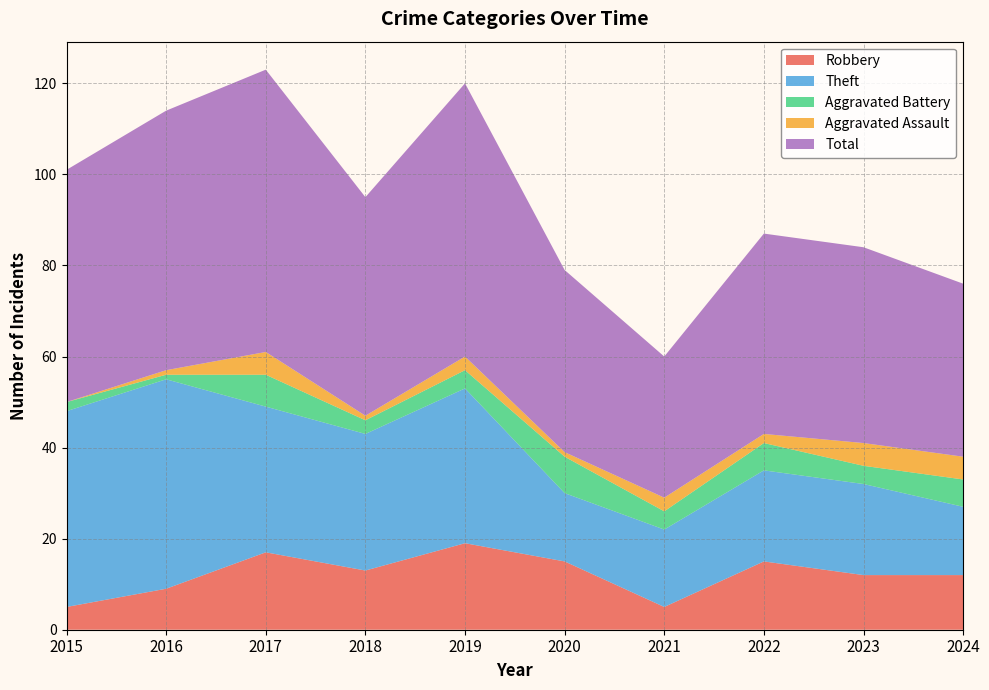

Reading left to right, what are all the values shown in this chart?

Robbery: 2015=5	2016=9	2017=17	2018=13	2019=19	2020=15	2021=5	2022=15	2023=12	2024=12
Theft: 2015=43	2016=46	2017=32	2018=30	2019=34	2020=15	2021=17	2022=20	2023=20	2024=15
Aggravated Battery: 2015=2	2016=1	2017=7	2018=3	2019=4	2020=8	2021=4	2022=6	2023=4	2024=6
Aggravated Assault: 2015=0	2016=1	2017=5	2018=1	2019=3	2020=1	2021=3	2022=2	2023=5	2024=5
Total: 2015=51	2016=57	2017=62	2018=48	2019=60	2020=40	2021=31	2022=44	2023=43	2024=38